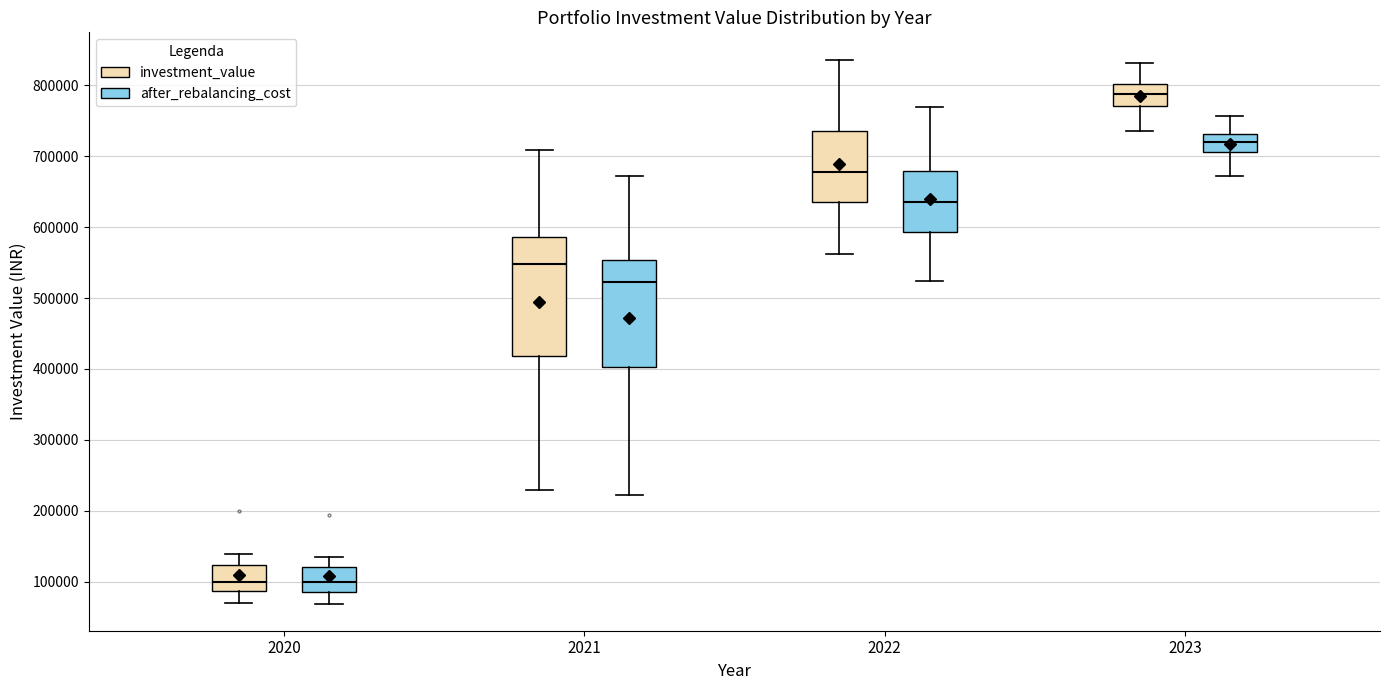

Reading left to right, read every box against the y-axis: the position of its median line, the range the box covers, and the ends of its whiskers. The values are not printed on the chart, so give them approximately, as read against the axis.

2020 (investment_value): median 100000, box 90000 to 120000, whiskers 70000 to 140000
2020 (after_rebalancing_cost): median 100000, box 90000 to 120000, whiskers 70000 to 140000
2021 (investment_value): median 550000, box 420000 to 590000, whiskers 230000 to 710000
2021 (after_rebalancing_cost): median 520000, box 400000 to 550000, whiskers 220000 to 670000
2022 (investment_value): median 680000, box 640000 to 740000, whiskers 560000 to 840000
2022 (after_rebalancing_cost): median 640000, box 590000 to 680000, whiskers 520000 to 770000
2023 (investment_value): median 790000, box 770000 to 800000, whiskers 740000 to 830000
2023 (after_rebalancing_cost): median 720000, box 710000 to 730000, whiskers 670000 to 760000